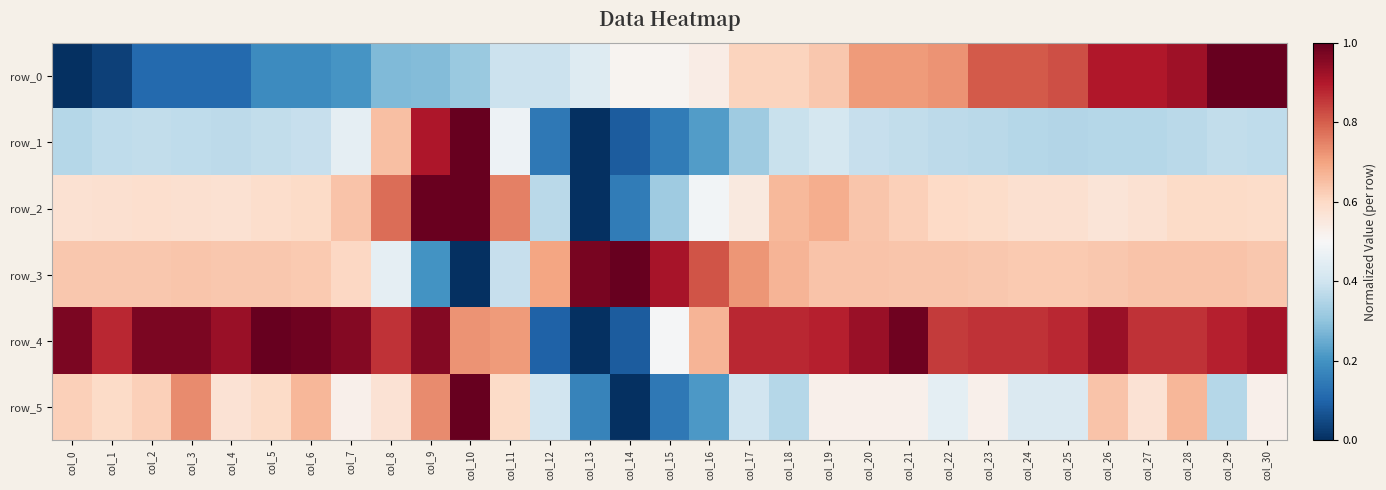

Which series has the largest total across all categories?

row_4